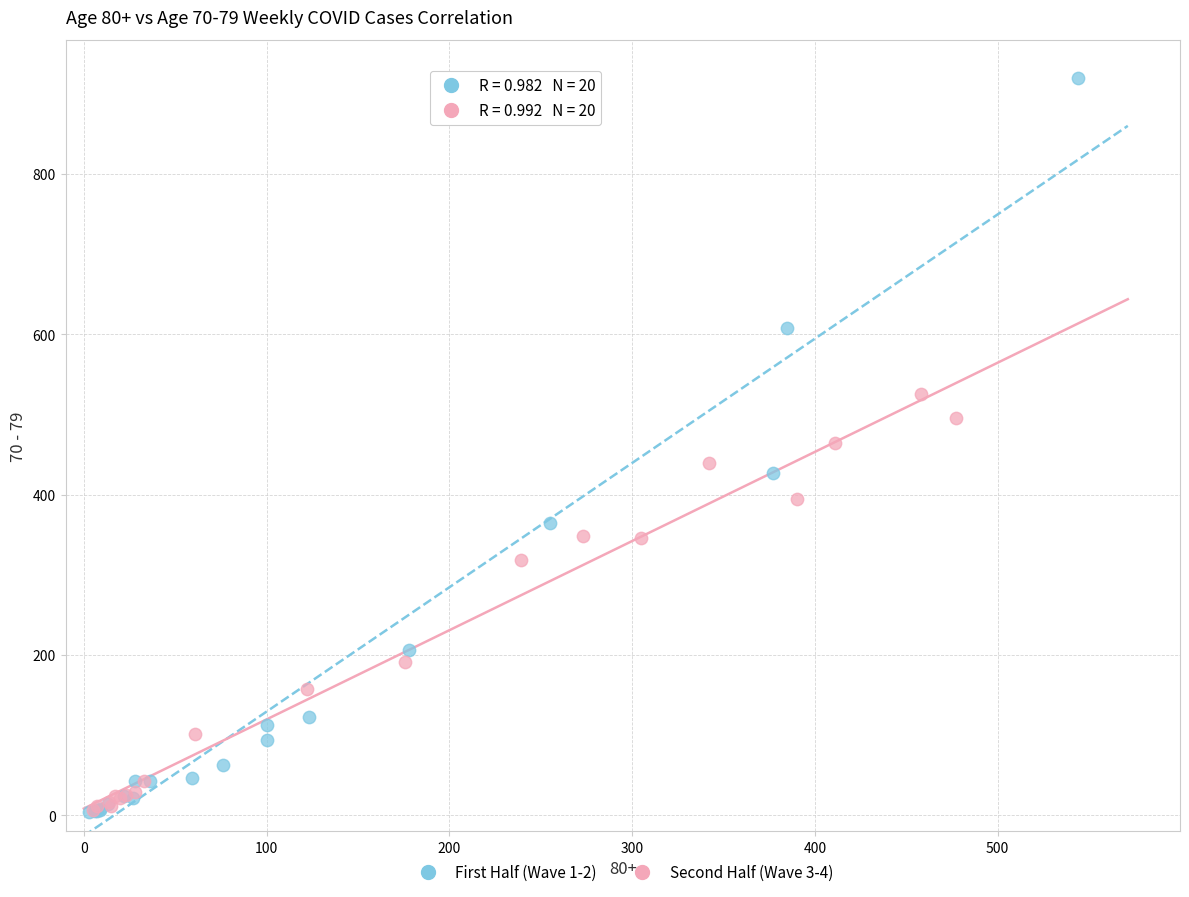

Which series reaches the maximum Y coordinate?

First Half (Wave 1-2)